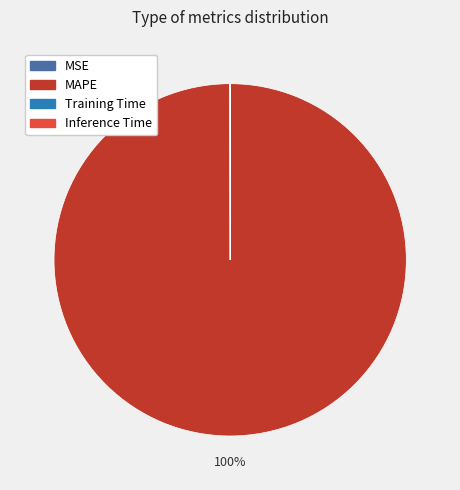

The MAPE slice represents 100% of the pie. True or false?

True